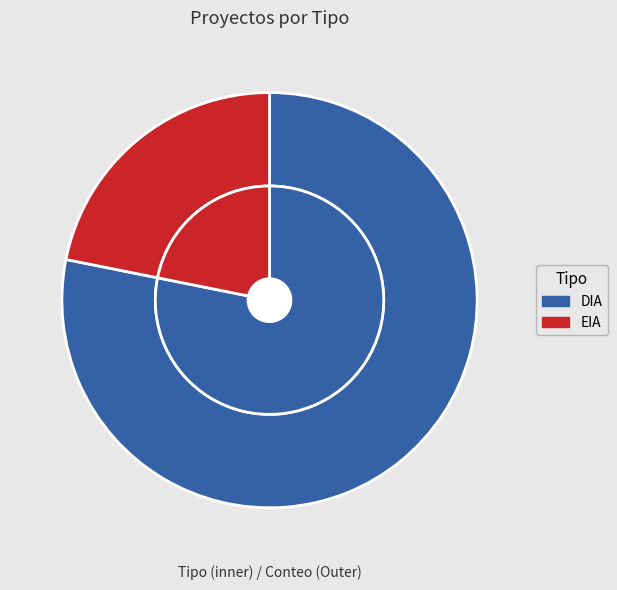

What percentage is the DIA slice, to the nearest percent?

78%